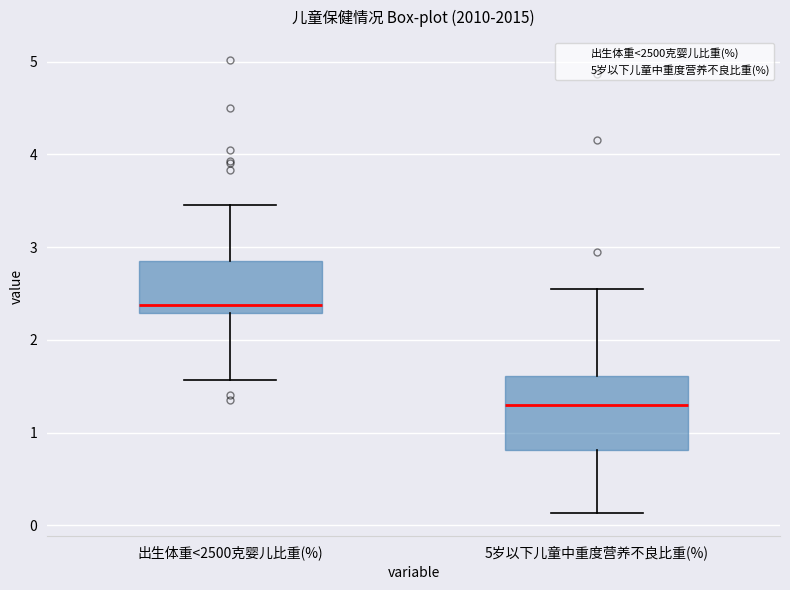

Reading left to right, read every box against the y-axis: the position of its median line, the range the box covers, and the ends of its whiskers. The values are not printed on the chart, so give them approximately, as read against the axis.

出生体重<2500克婴儿比重(%): median 2.4, box 2.3 to 2.9, whiskers 1.6 to 3.5
5岁以下儿童中重度营养不良比重(%): median 1.3, box 0.8 to 1.6, whiskers 0.1 to 2.6